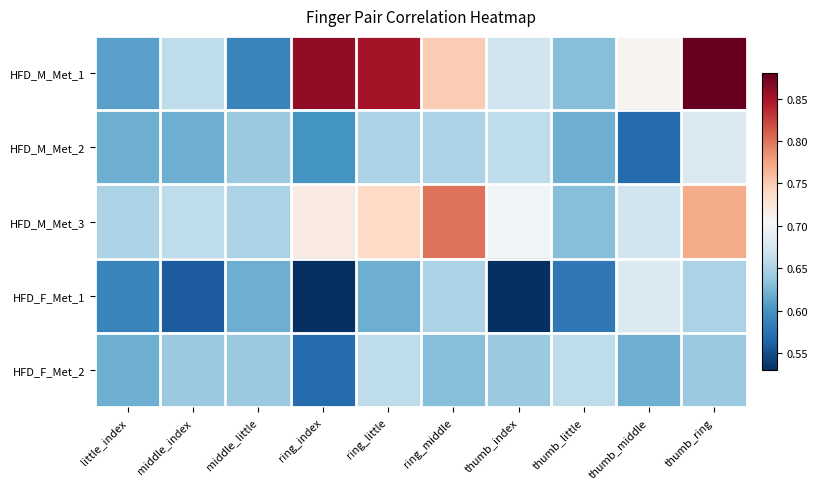

Rank the series at thumb_ring from highest to lowest value.

HFD_M_Met_1, HFD_M_Met_3, HFD_M_Met_2, HFD_F_Met_1, HFD_F_Met_2